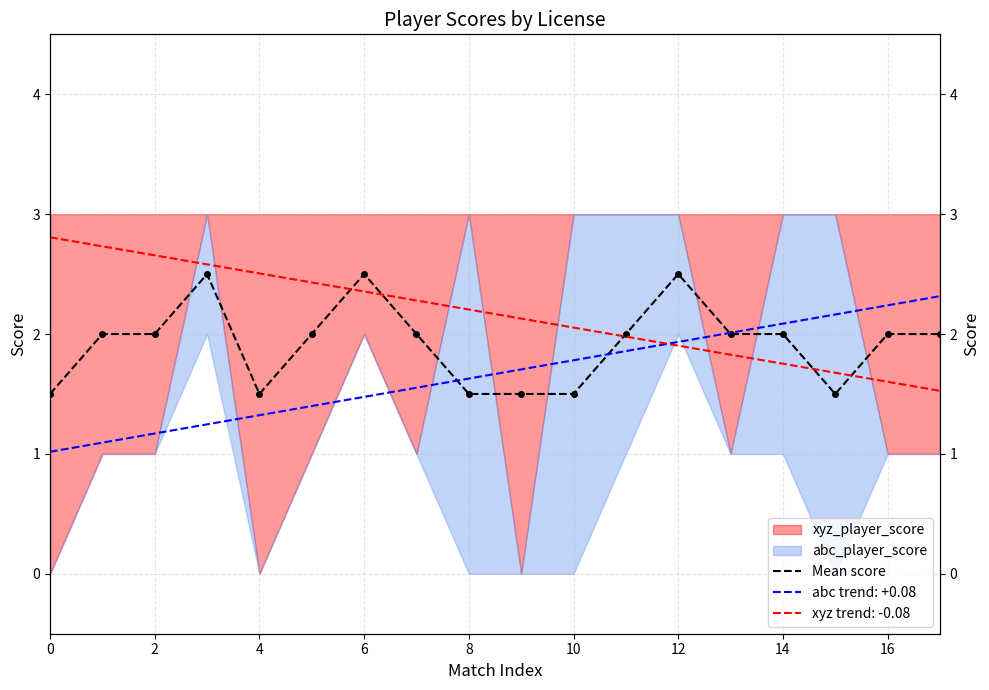

True or false: the data has more than 2 interior local peaks.

True